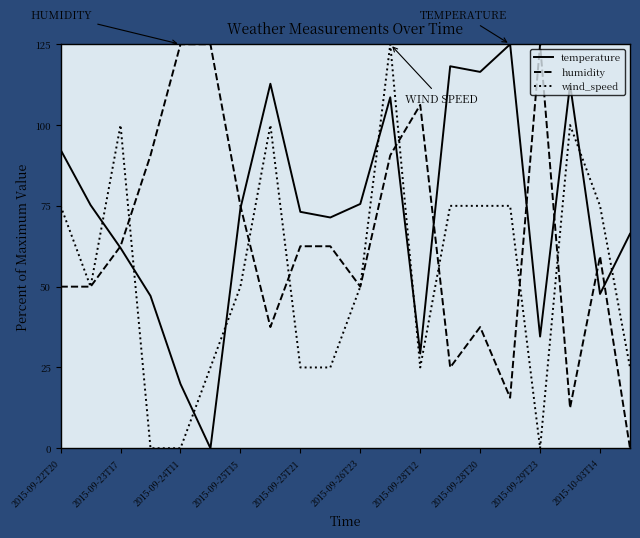

How many times do wind_speed and temperature cross each other?

8